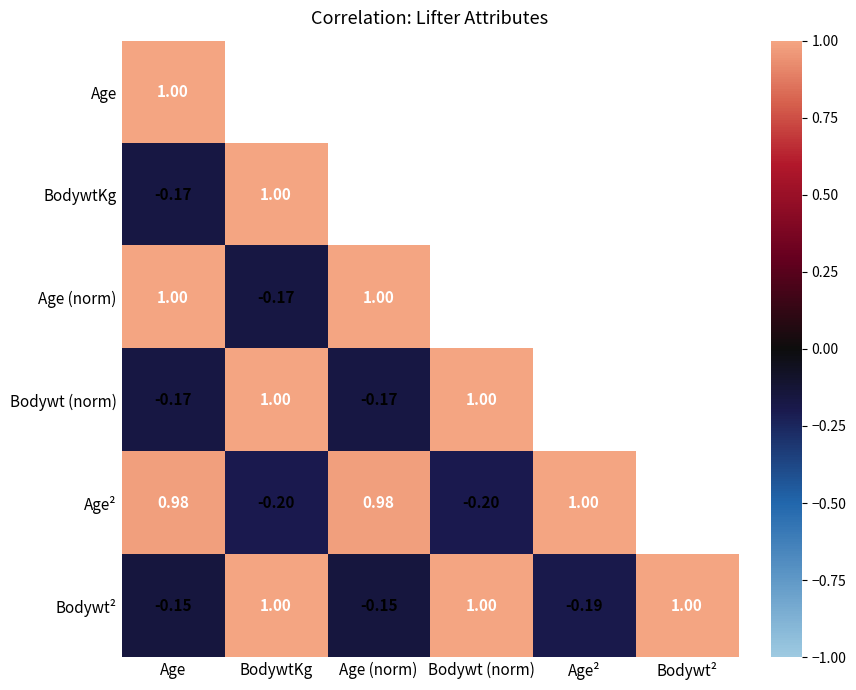

What is the total value across all series at Age?

2.5